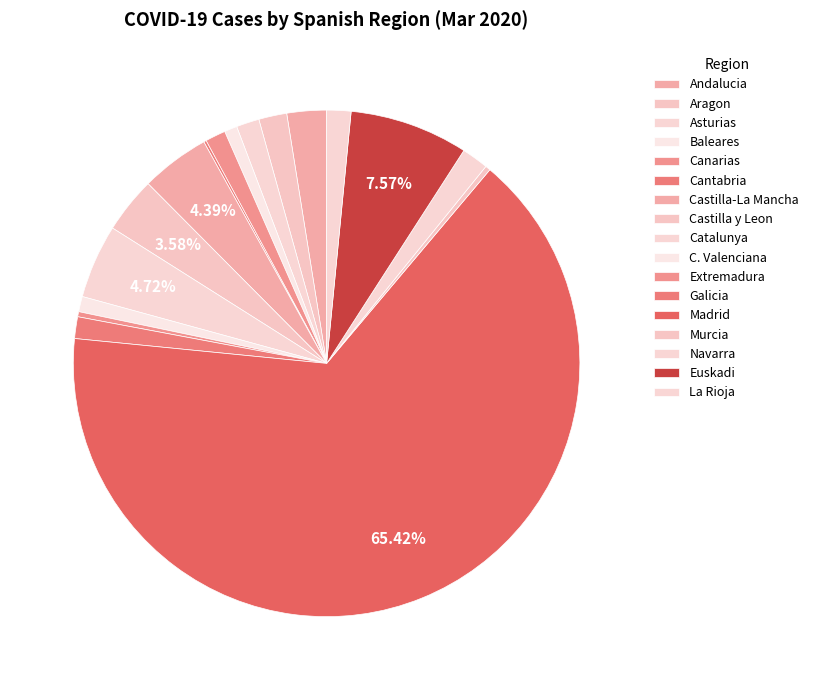

Does Madrid account for over 50% of the chart?

Yes